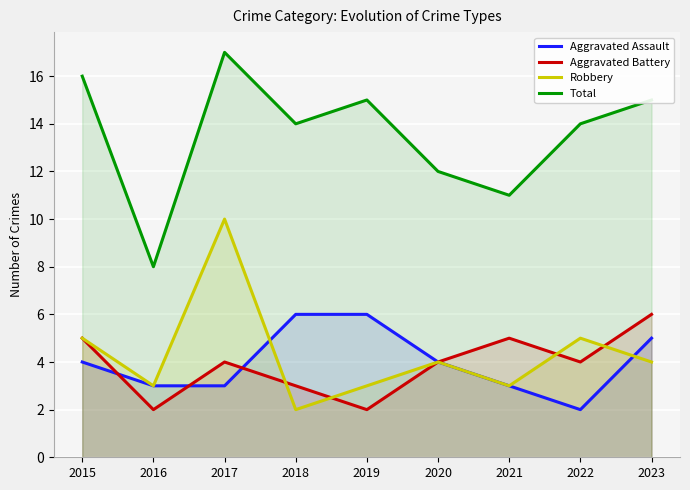

List the series in order of their peak value, lowest first.

Aggravated Assault, Aggravated Battery, Robbery, Total